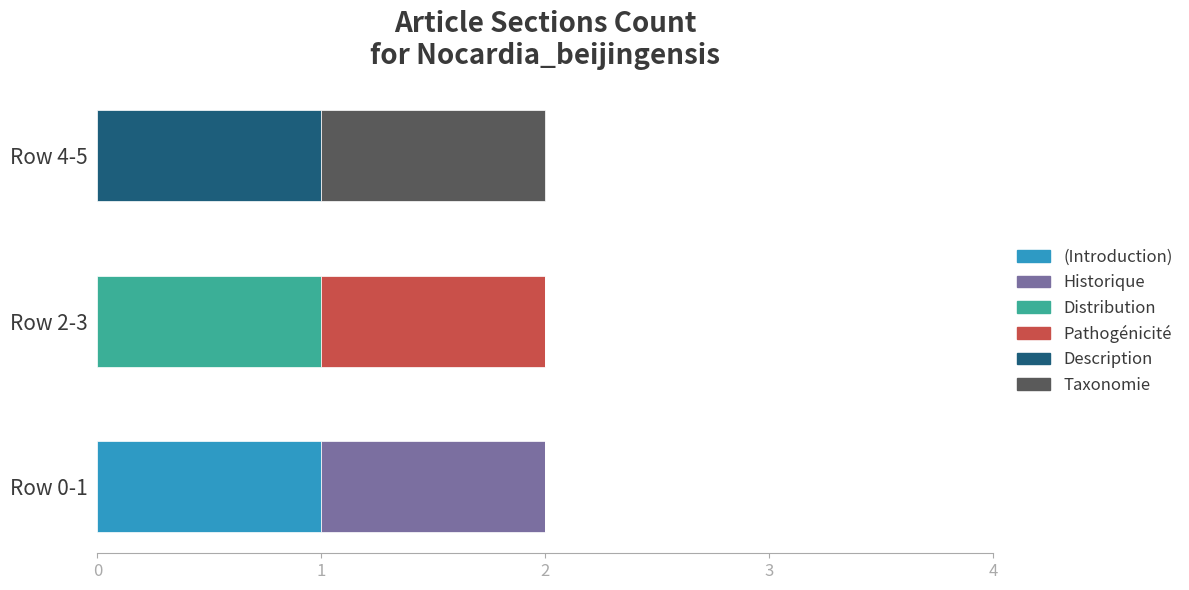

True or false: (Introduction) has a value of 1 at Row 4-5.

False